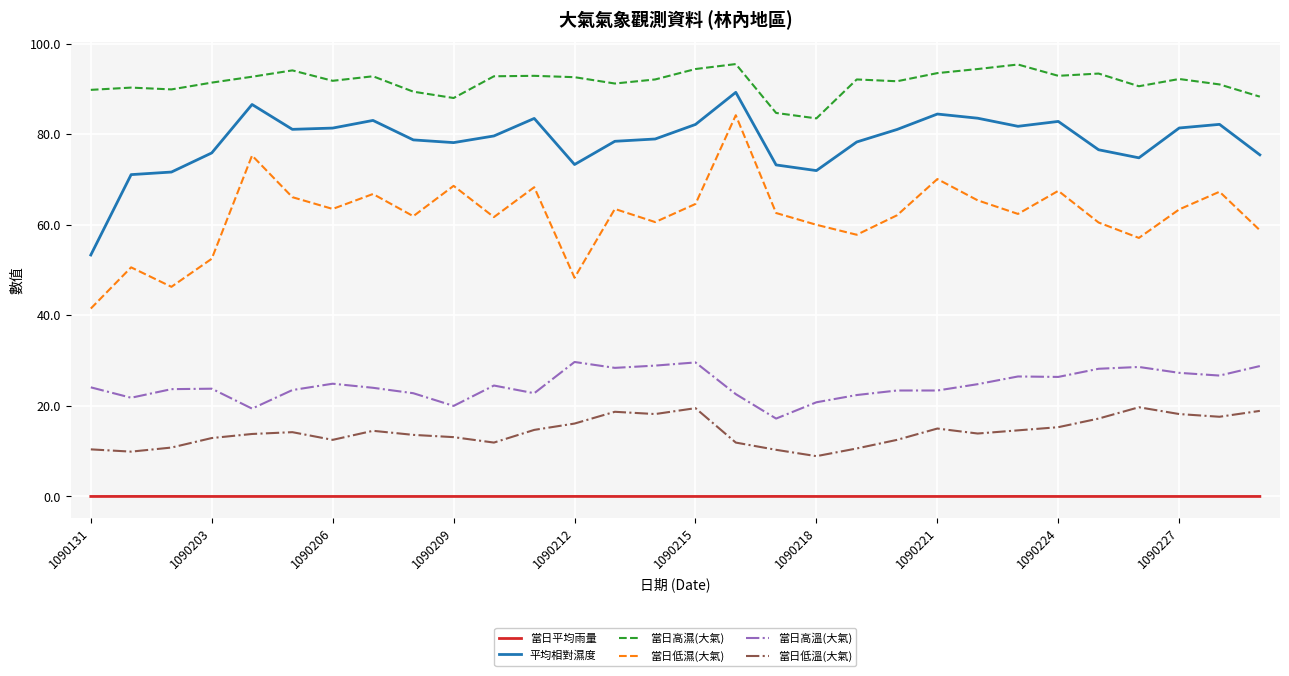

List the series in order of their peak value, highest first.

當日高濕(大氣), 平均相對濕度, 當日低濕(大氣), 當日高溫(大氣), 當日低溫(大氣), 當日平均雨量